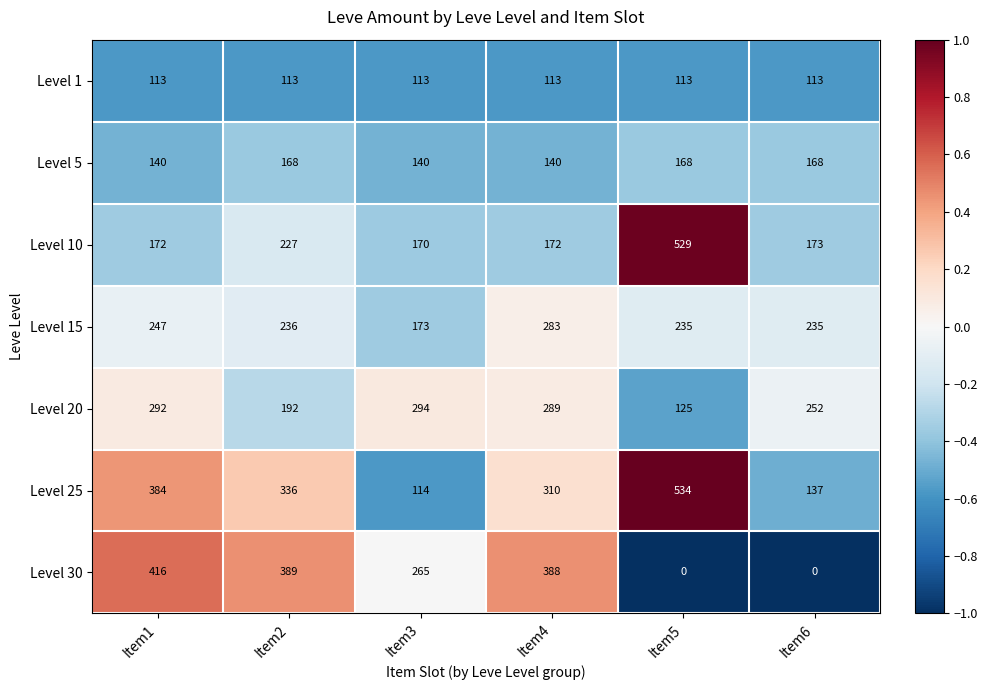

What is the difference between the highest and lowest values at Item2?

276